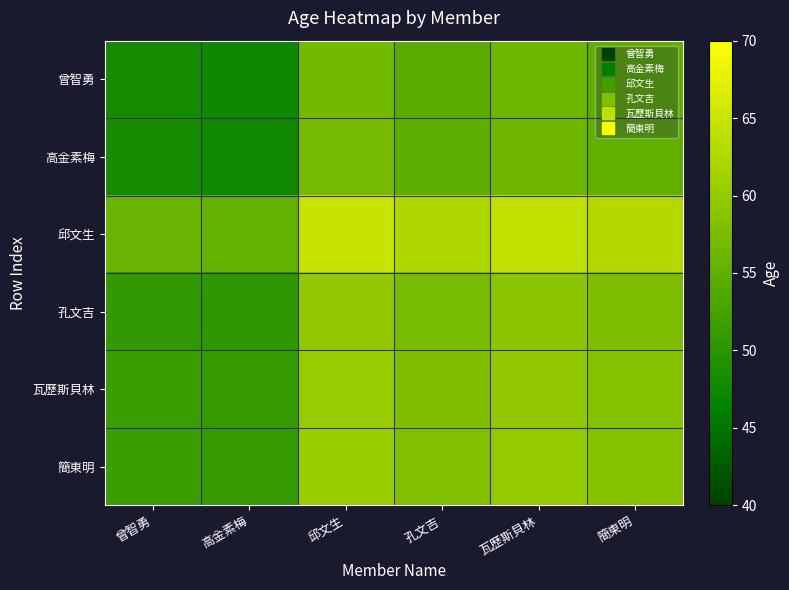

What is the spread (max minus min) of values at 邱文生?

7.8